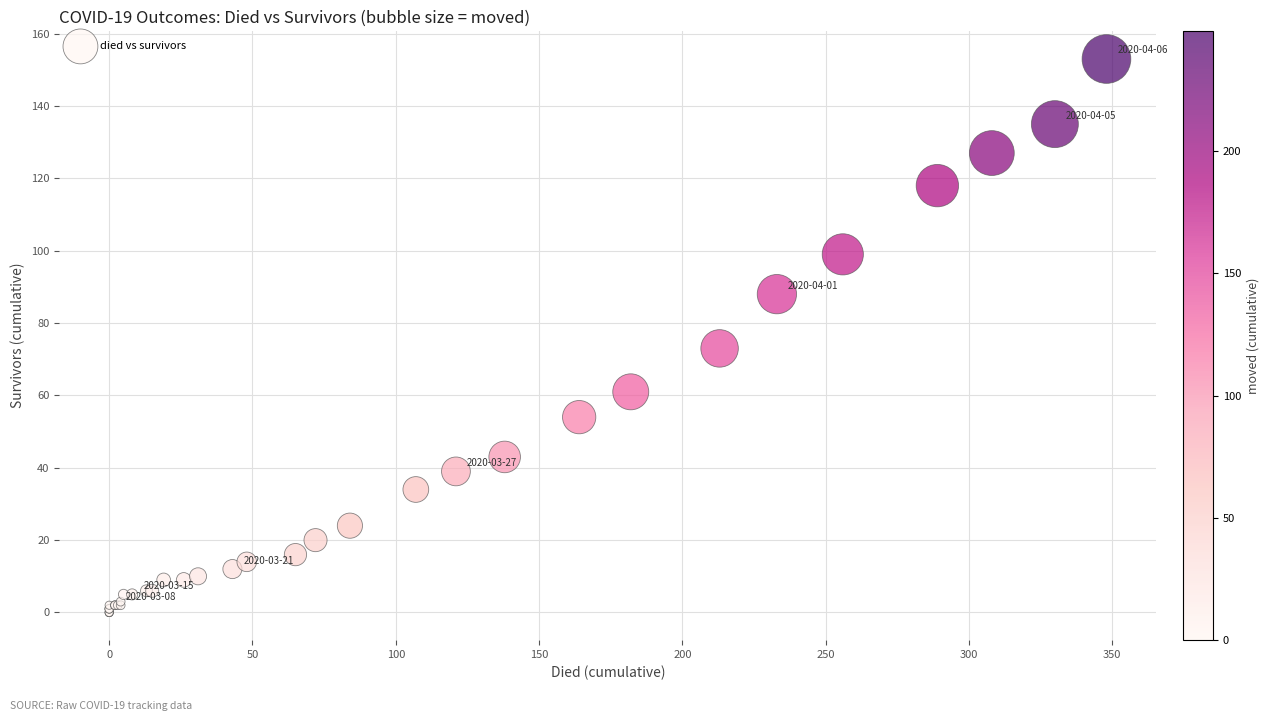

What Y value in the scatter plot is closest to 76?

73